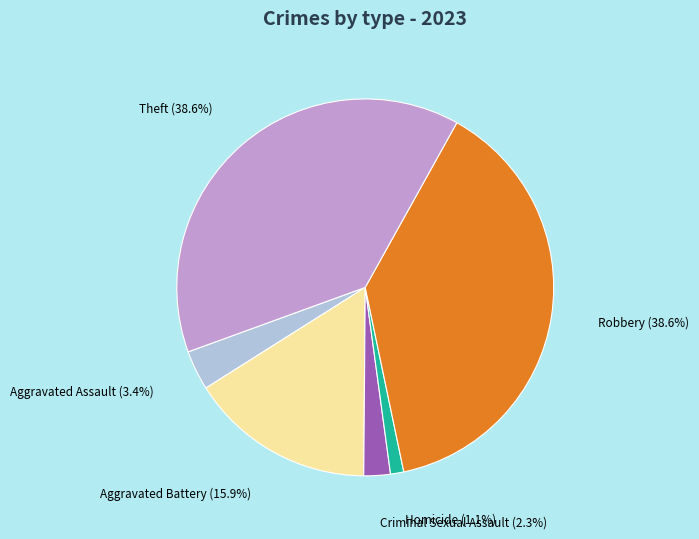

Which has a higher value, Criminal Sexual Assault or Robbery?

Robbery